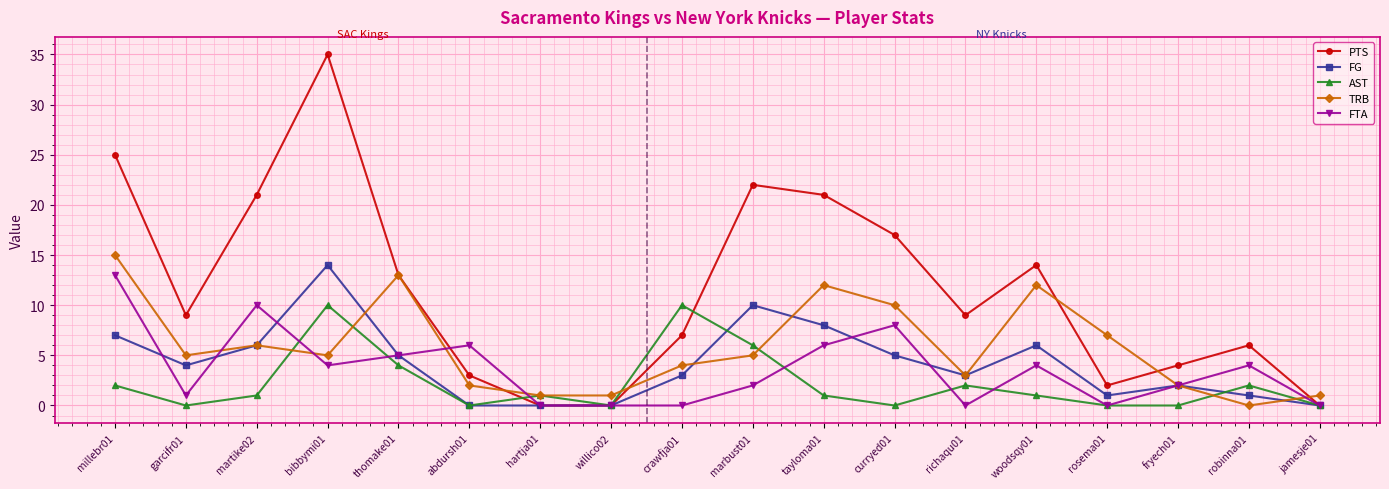

What is the maximum value shown in the chart?

35